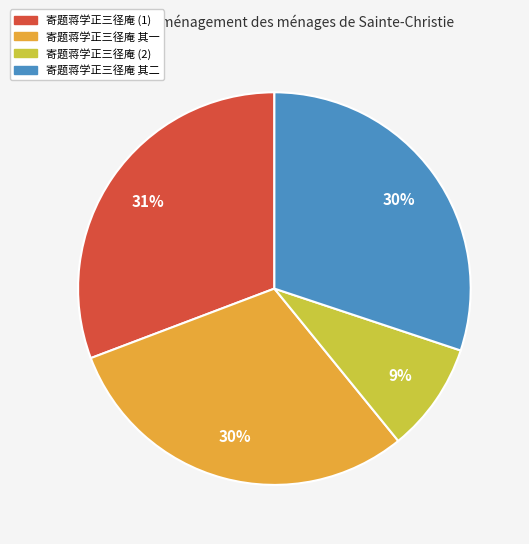

Which slice is the largest?

寄题蒋学正三径庵 (1)